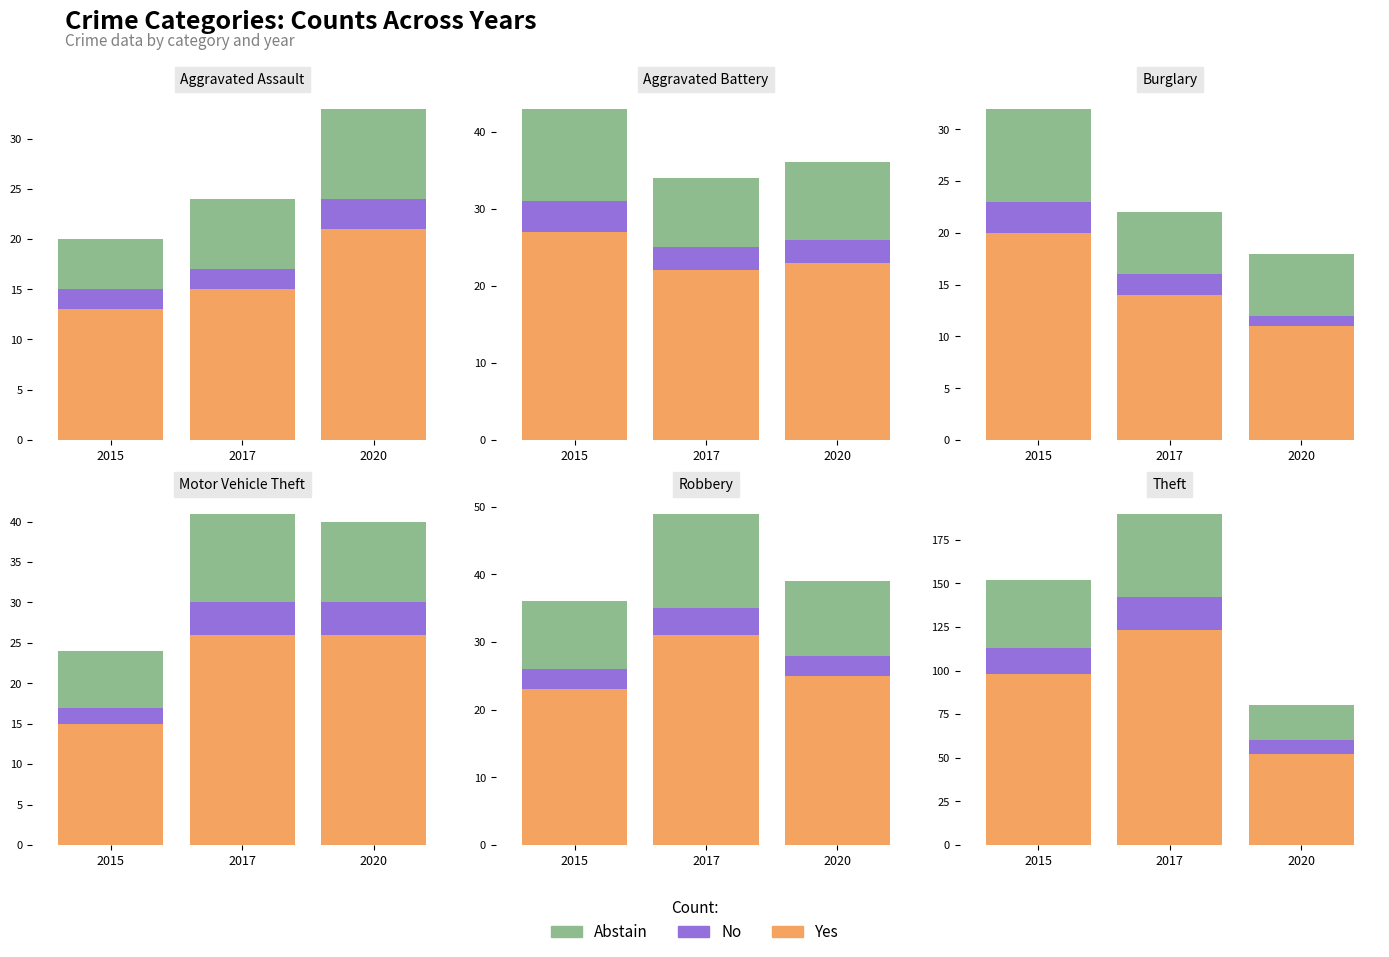

Rank the series by their maximum value, from lowest to highest.

No, Abstain, Yes